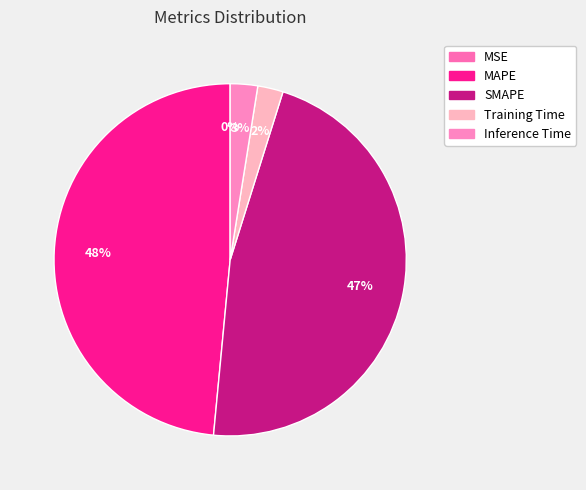

To the nearest percent, what is the combined percentage of MAPE and Inference Time?

51%